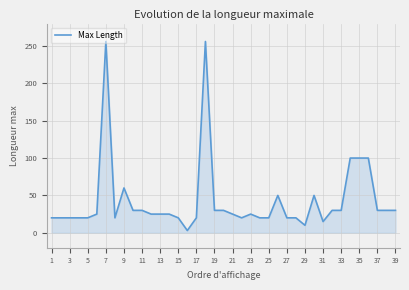

What is the greatest value displayed?

256